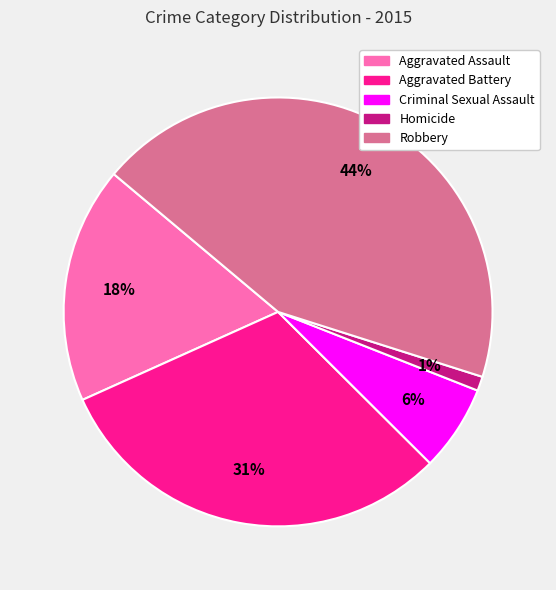

Which category has the biggest portion of the pie?

Robbery